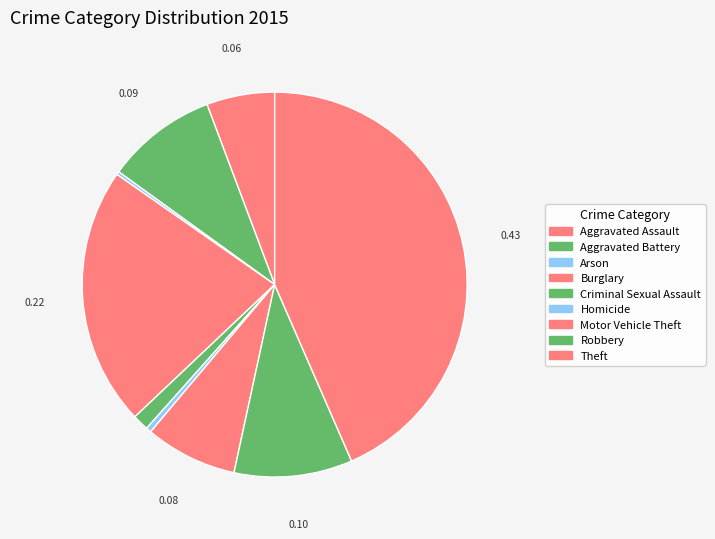

To the nearest percent, what percentage of the pie is Theft?

43%